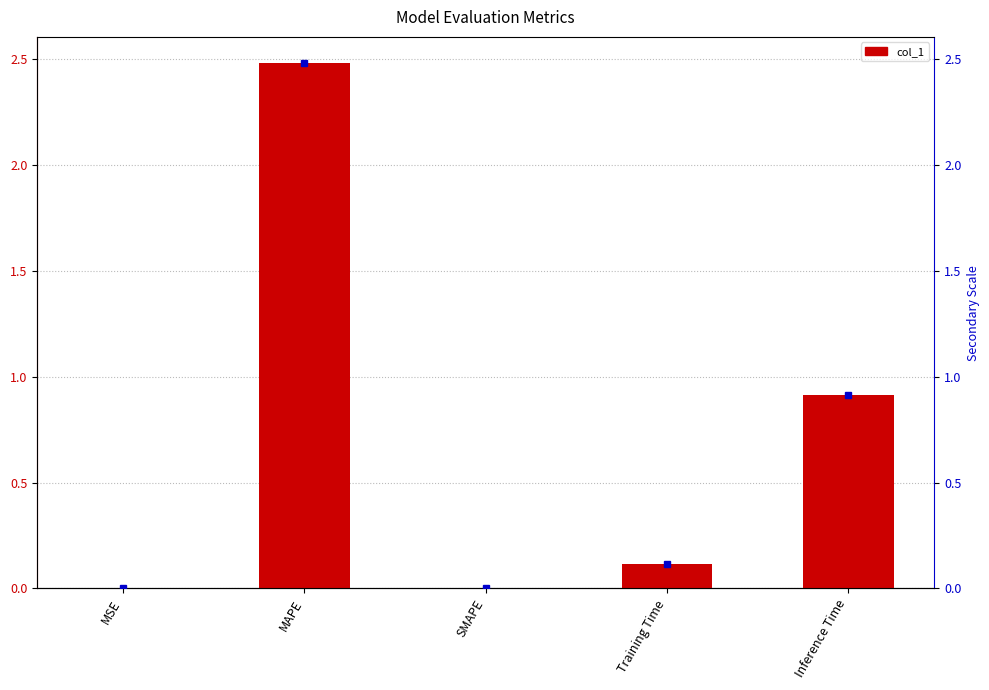

What is the label of the 2nd bar from the right?

Training Time